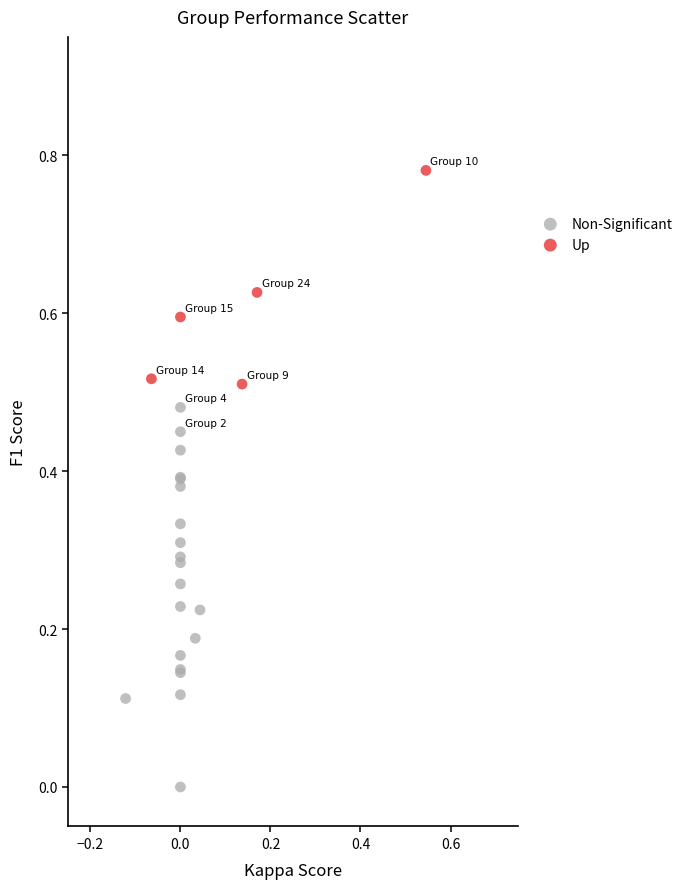

Which series reaches the minimum Y coordinate?

Non-Significant